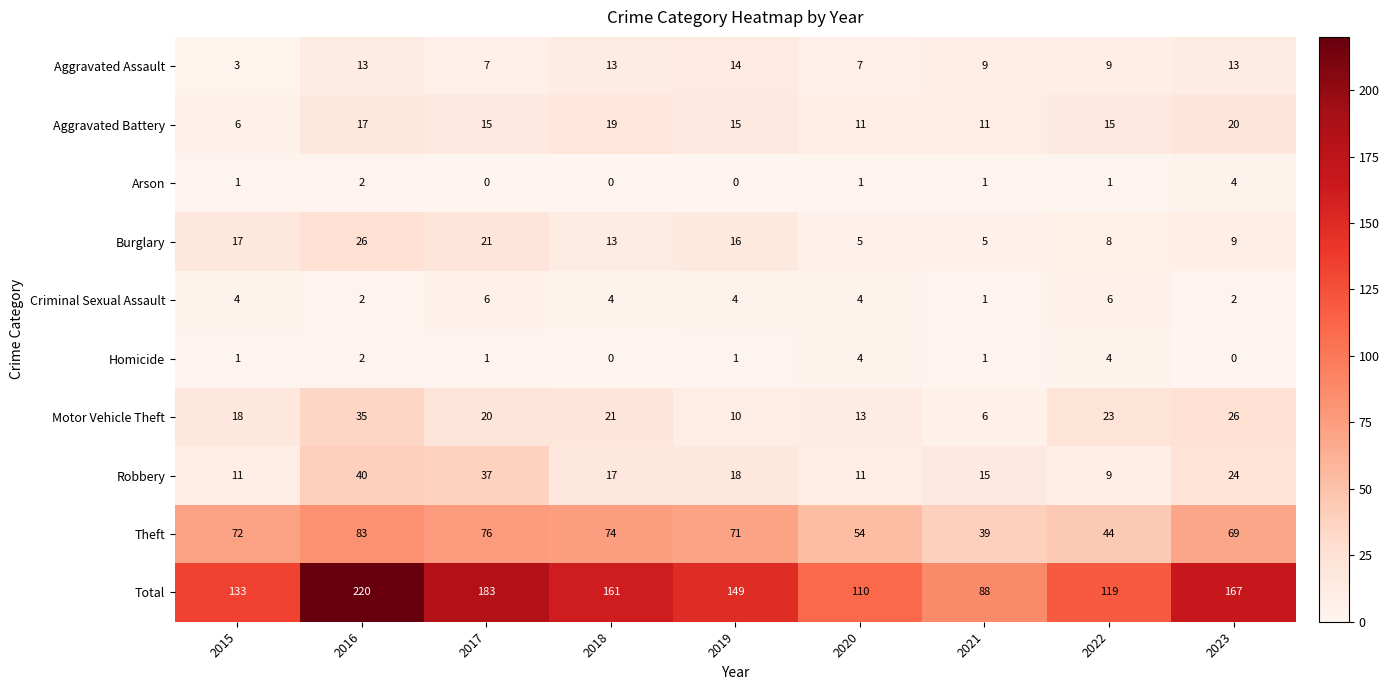

Is it true that Motor Vehicle Theft equals 21 at 2018?

True